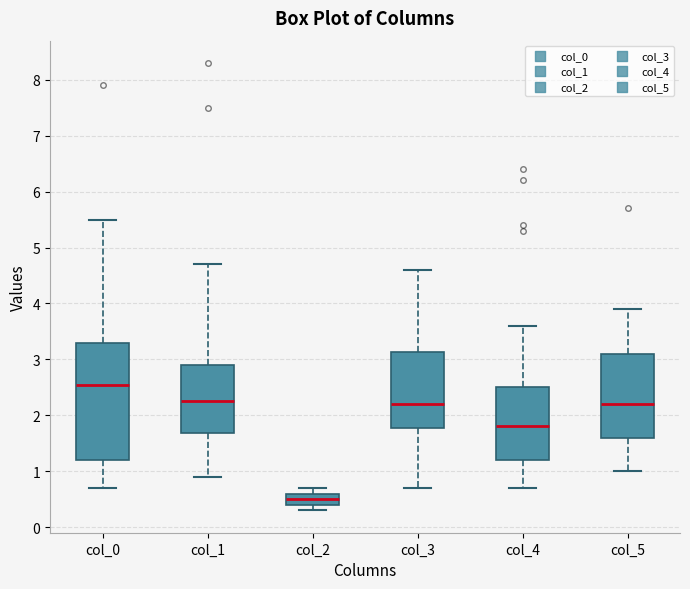

Which box is the tallest, from its lower edge to its upper edge?

col_0